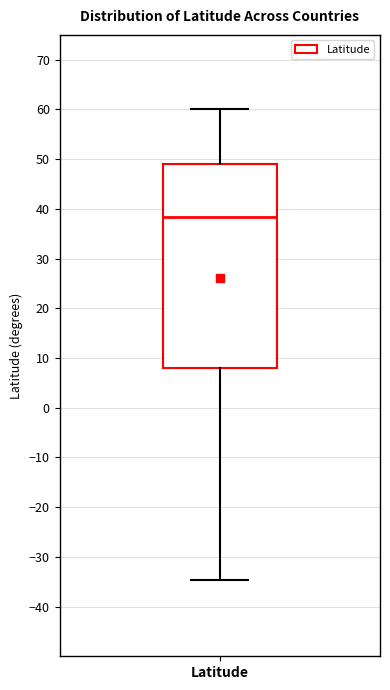

Read this box plot against the y-axis: the position of the median line, the range covered by the box, and the ends of both whiskers. The values are not printed on the chart, so give them approximately, as read against the axis.

median 38, box 8 to 49, whiskers -35 to 60